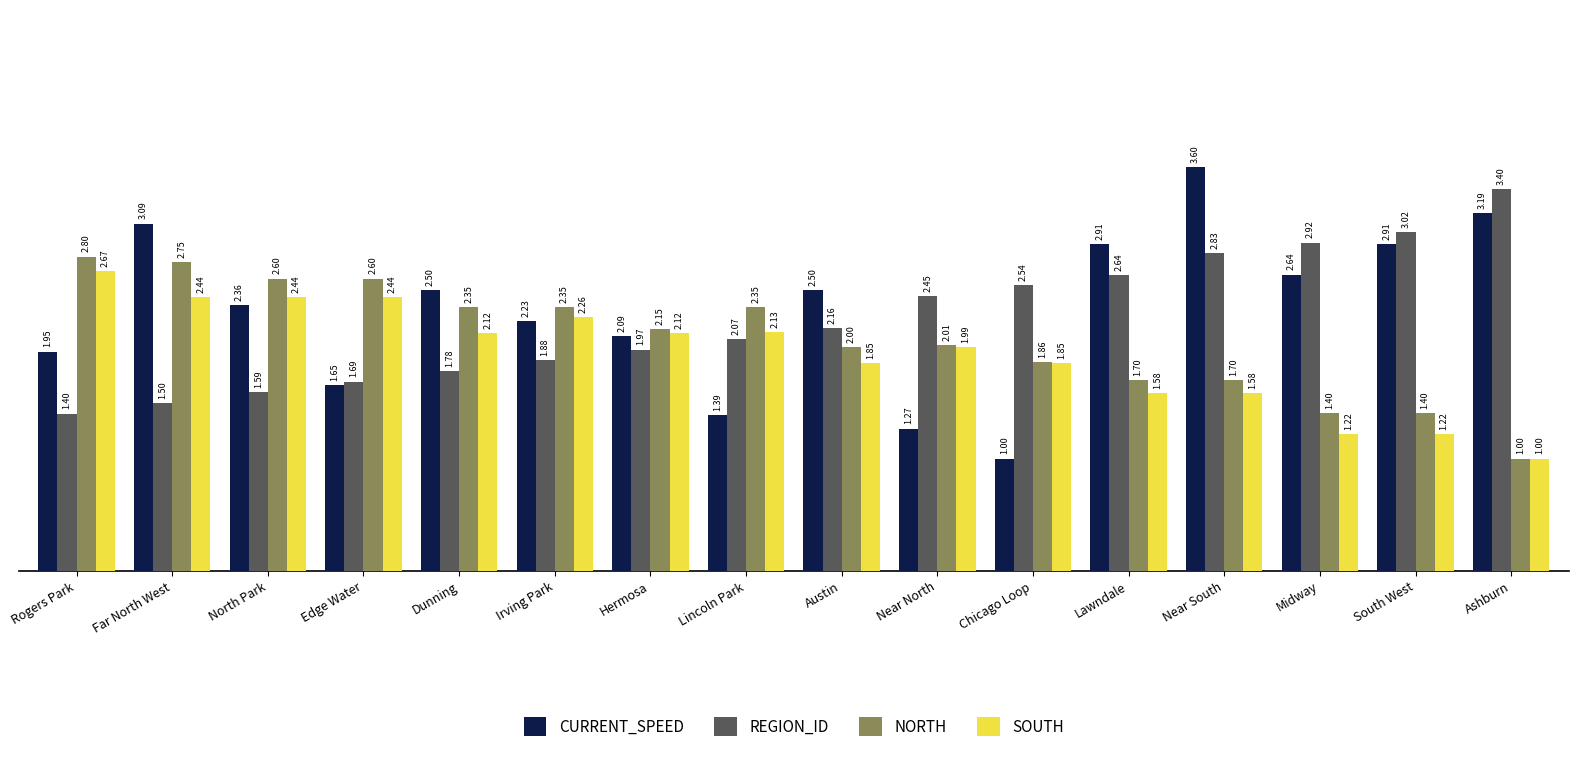

What is the sum of the CURRENT_SPEED values at Ashburn and Near South?

6.8